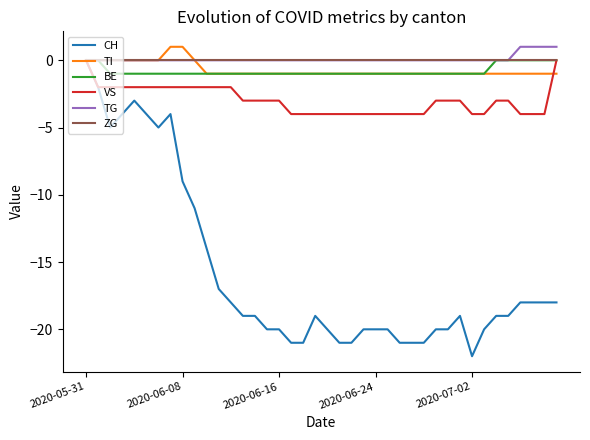

What is the minimum value shown in the chart?

-22